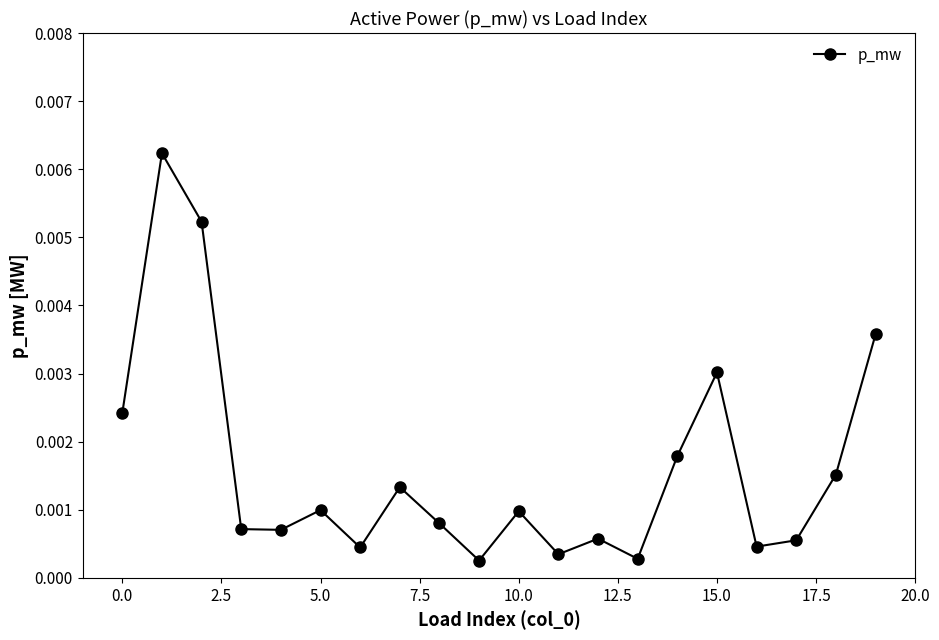

How many points are higher than both their immediate neighbors (excluding endpoints)?

6